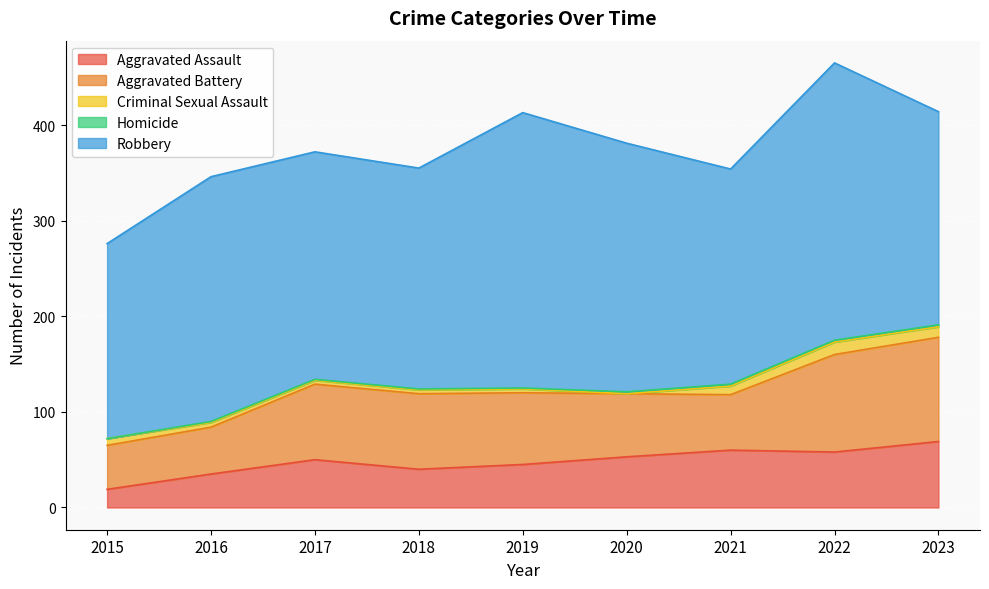

What is the sum of the Homicide values at 2019 and 2022?

3